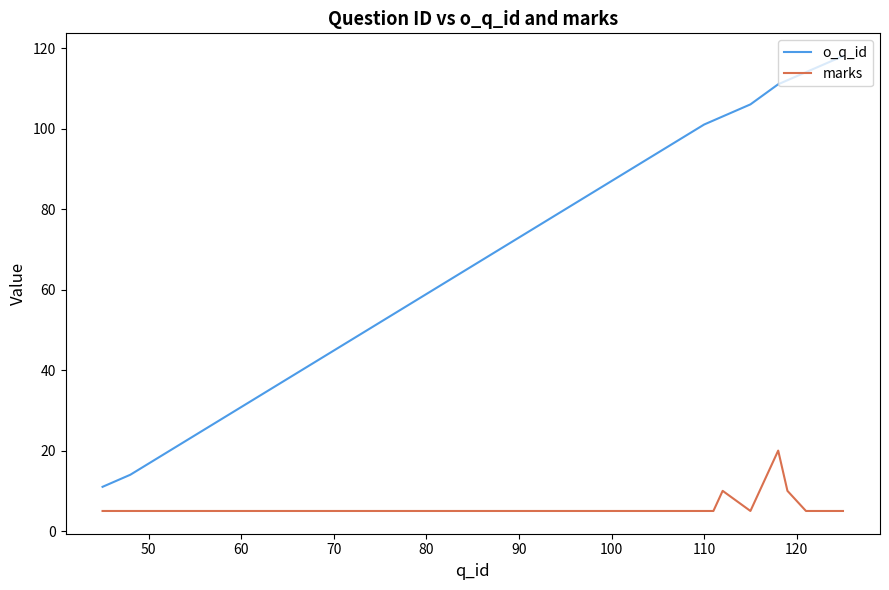

Which series has the largest total across all categories?

o_q_id